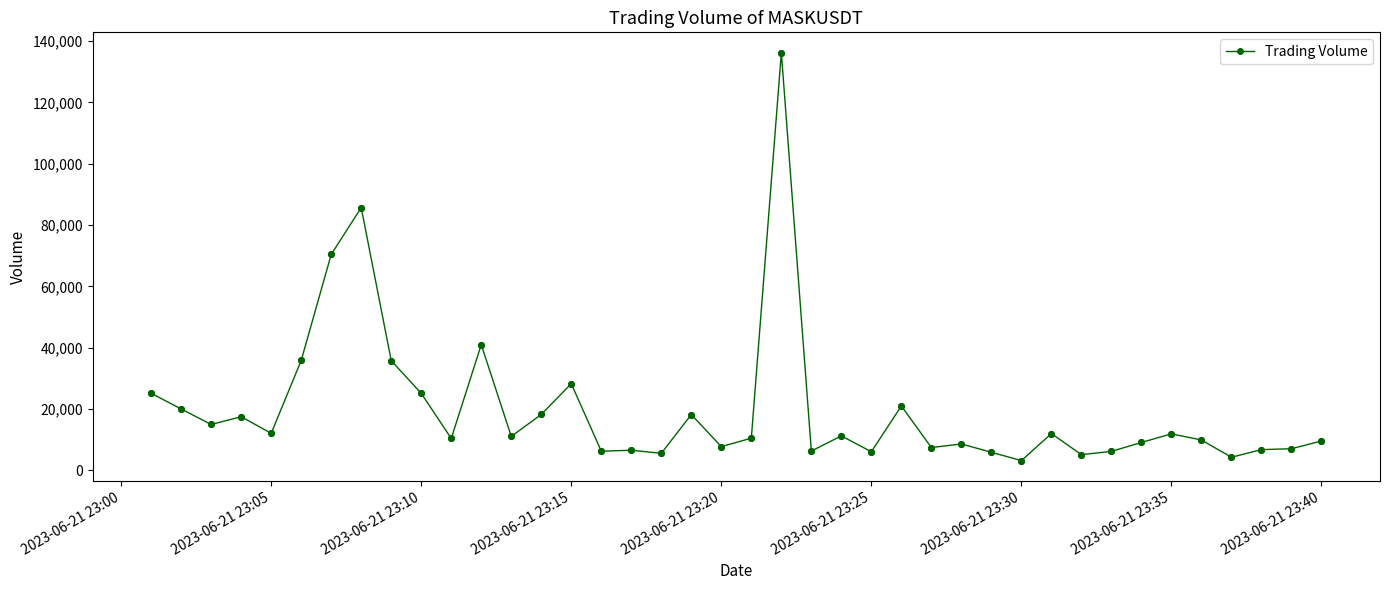

What is the greatest value displayed?

136177